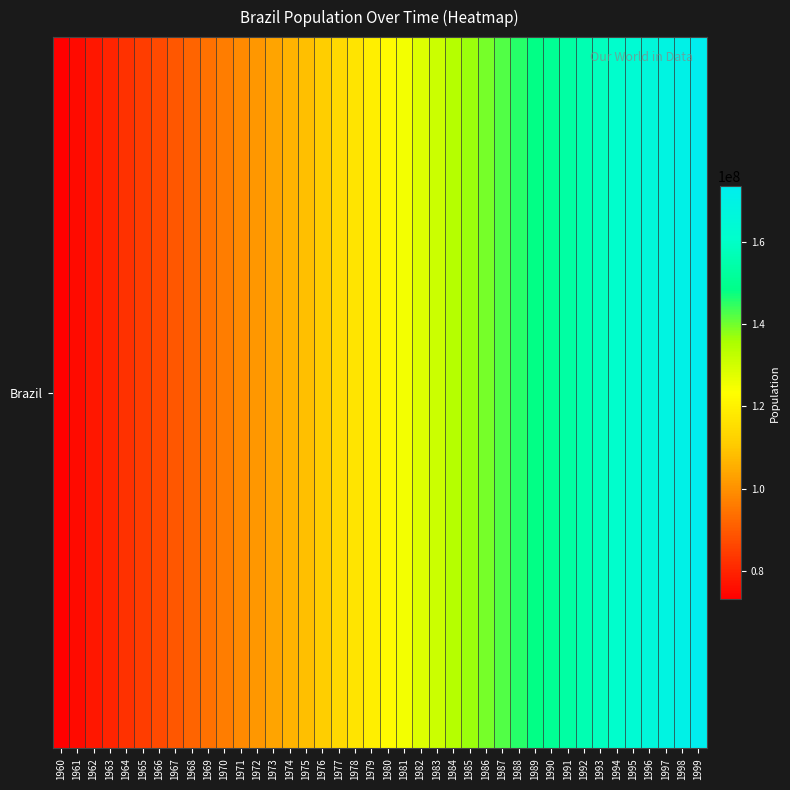

How many data points are above 122288384?

19